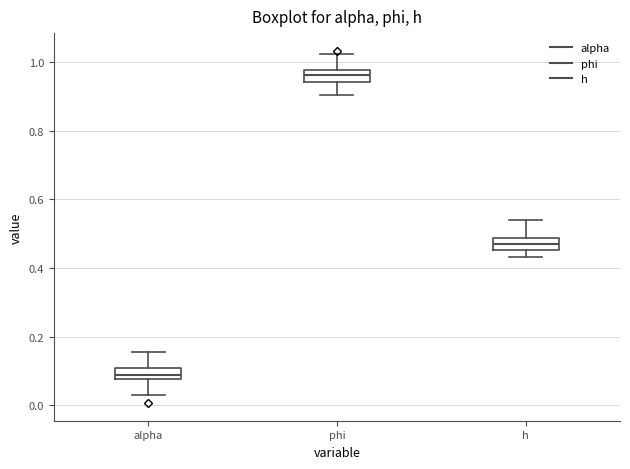

Which box has the highest median line?

phi